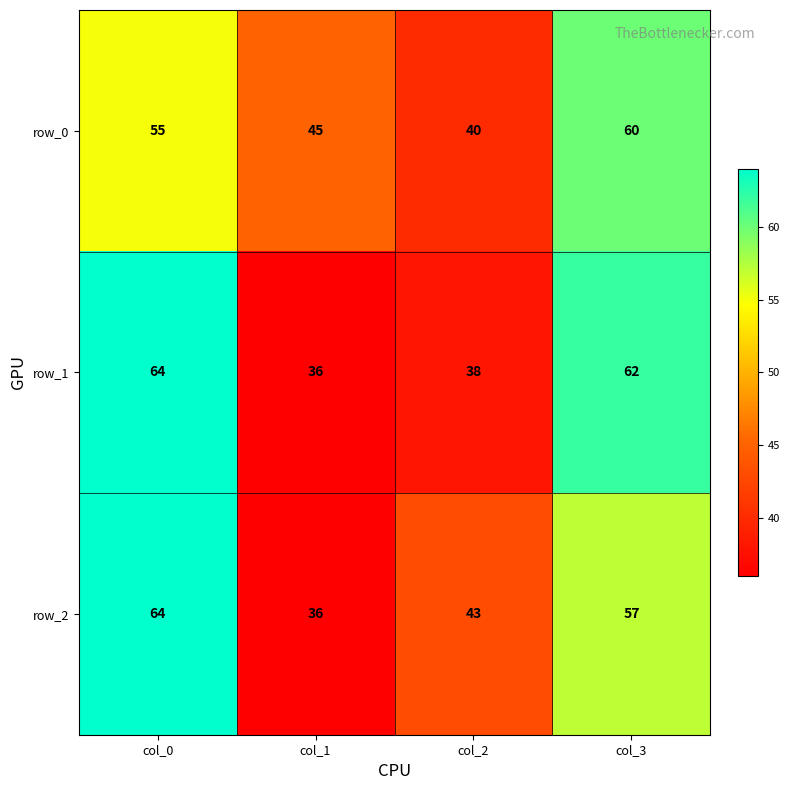

How many distinct data groups are displayed?

3